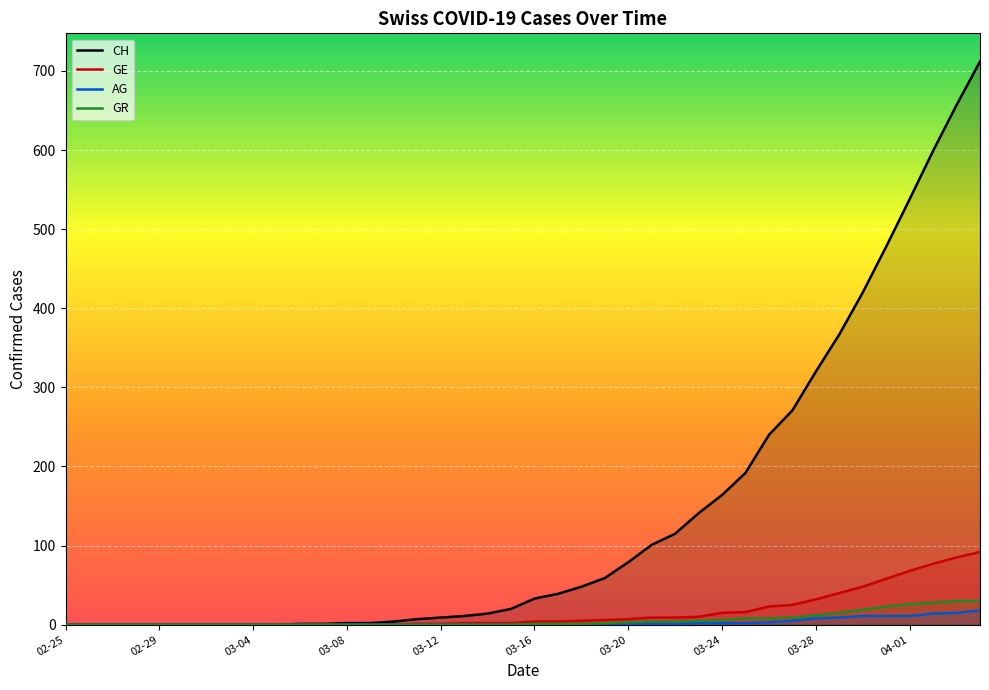

Is it true that CH equals 1 at 11?

True